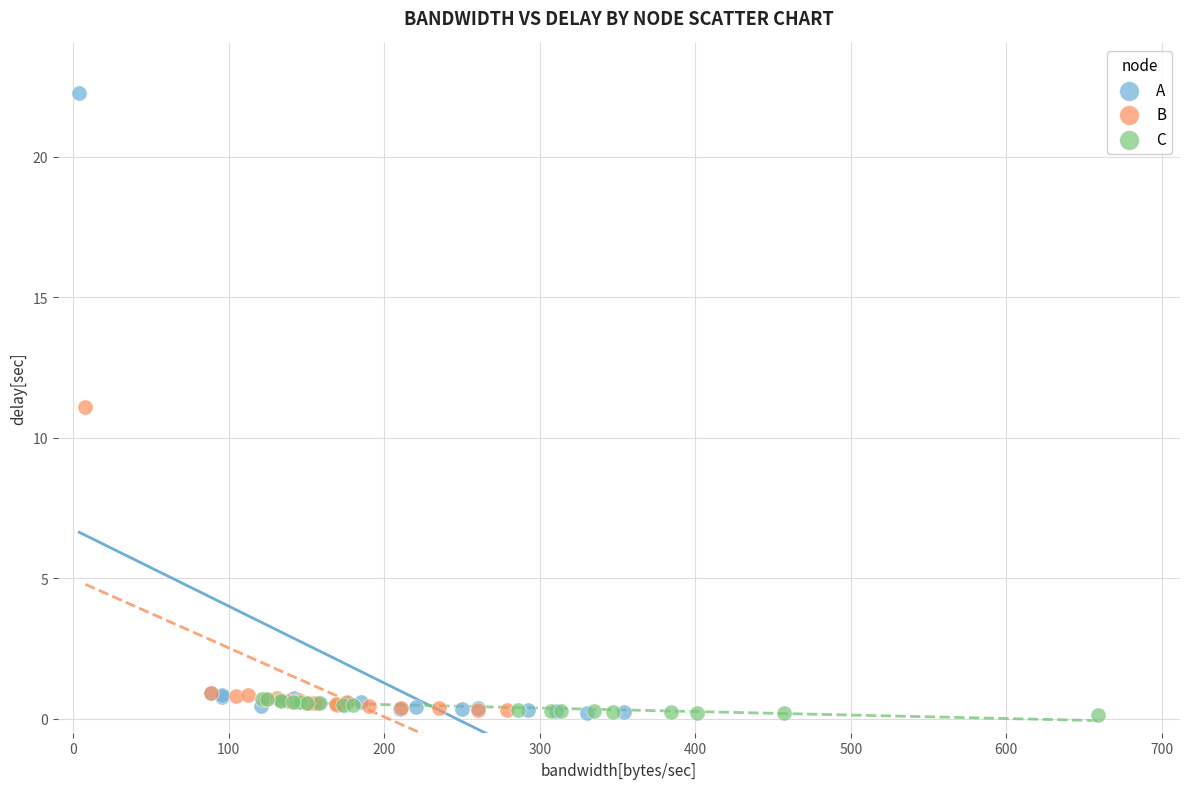

Which series contains the highest Y value?

A